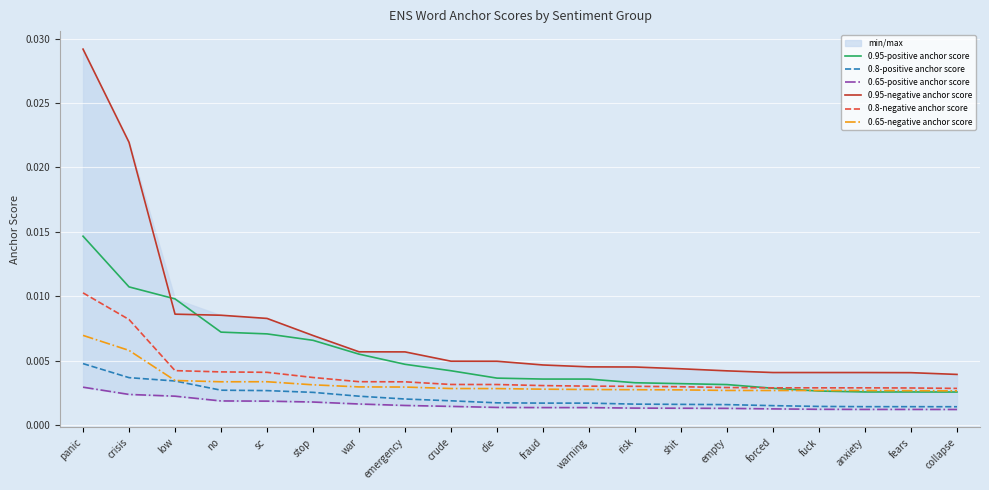

Is the value of 0.8-negative anchor score at warning greater than the value of 0.95-positive anchor score at fraud?

No